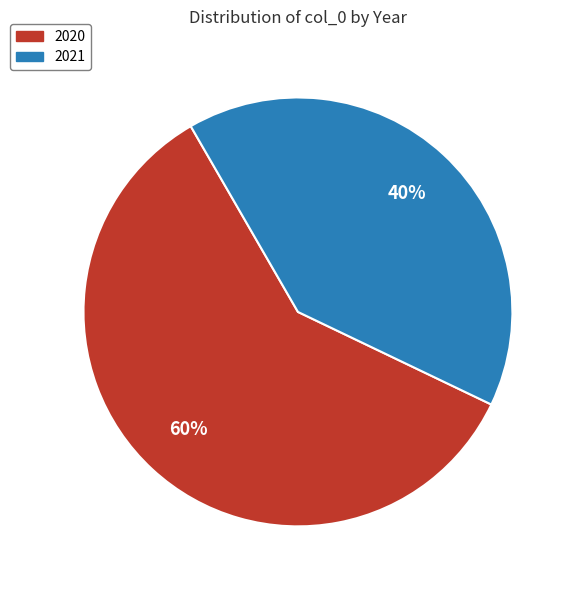

To the nearest percent, what is the average slice percentage?

50%